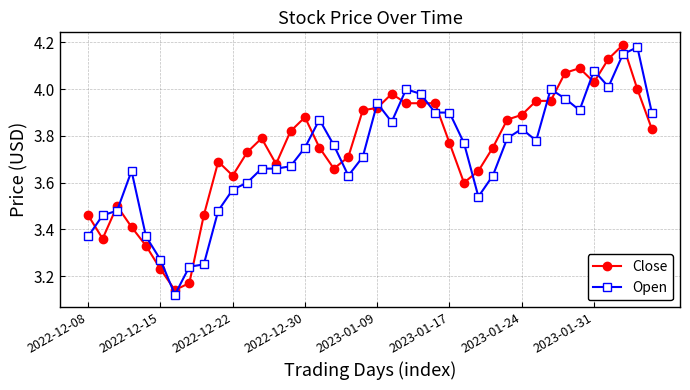

What is the sum of all Open values?

148.7